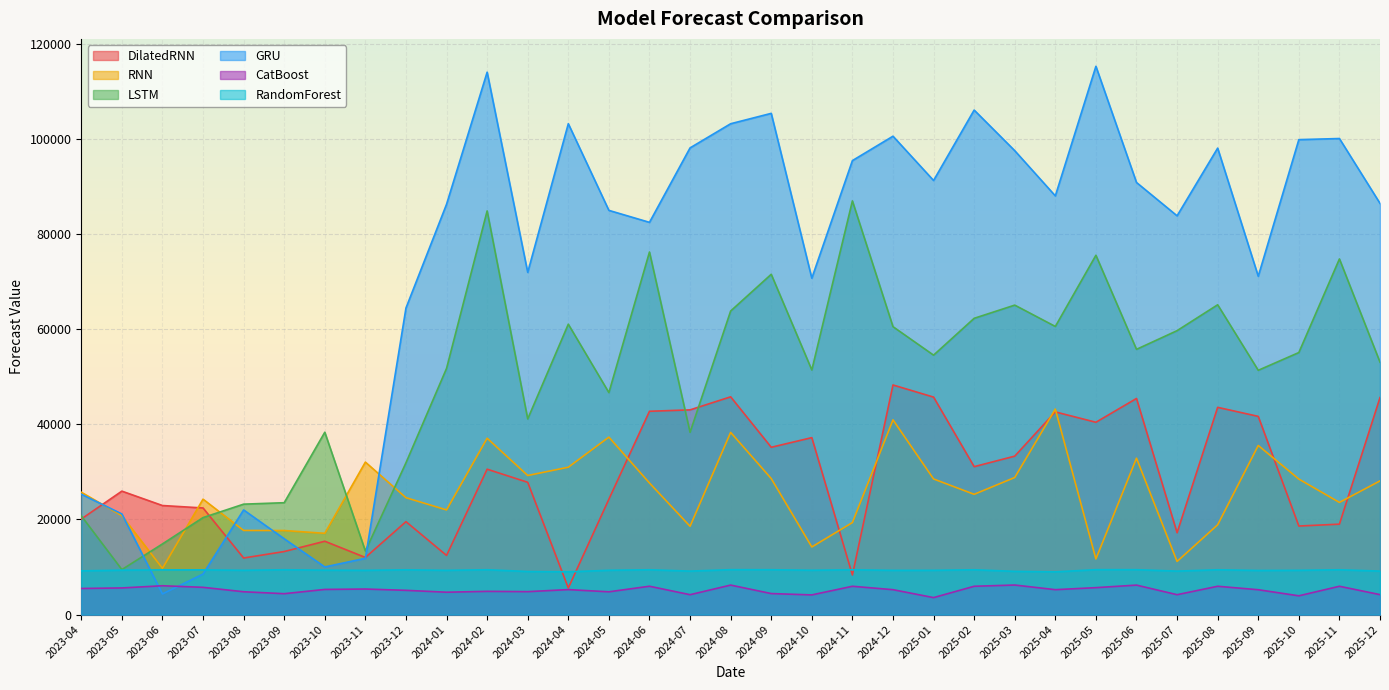

What is the average value of the RandomForest series?

9303.7